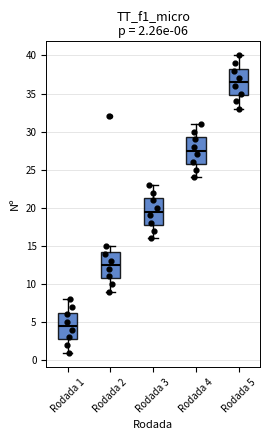

Which box has the lowest median line?

Rodada 1